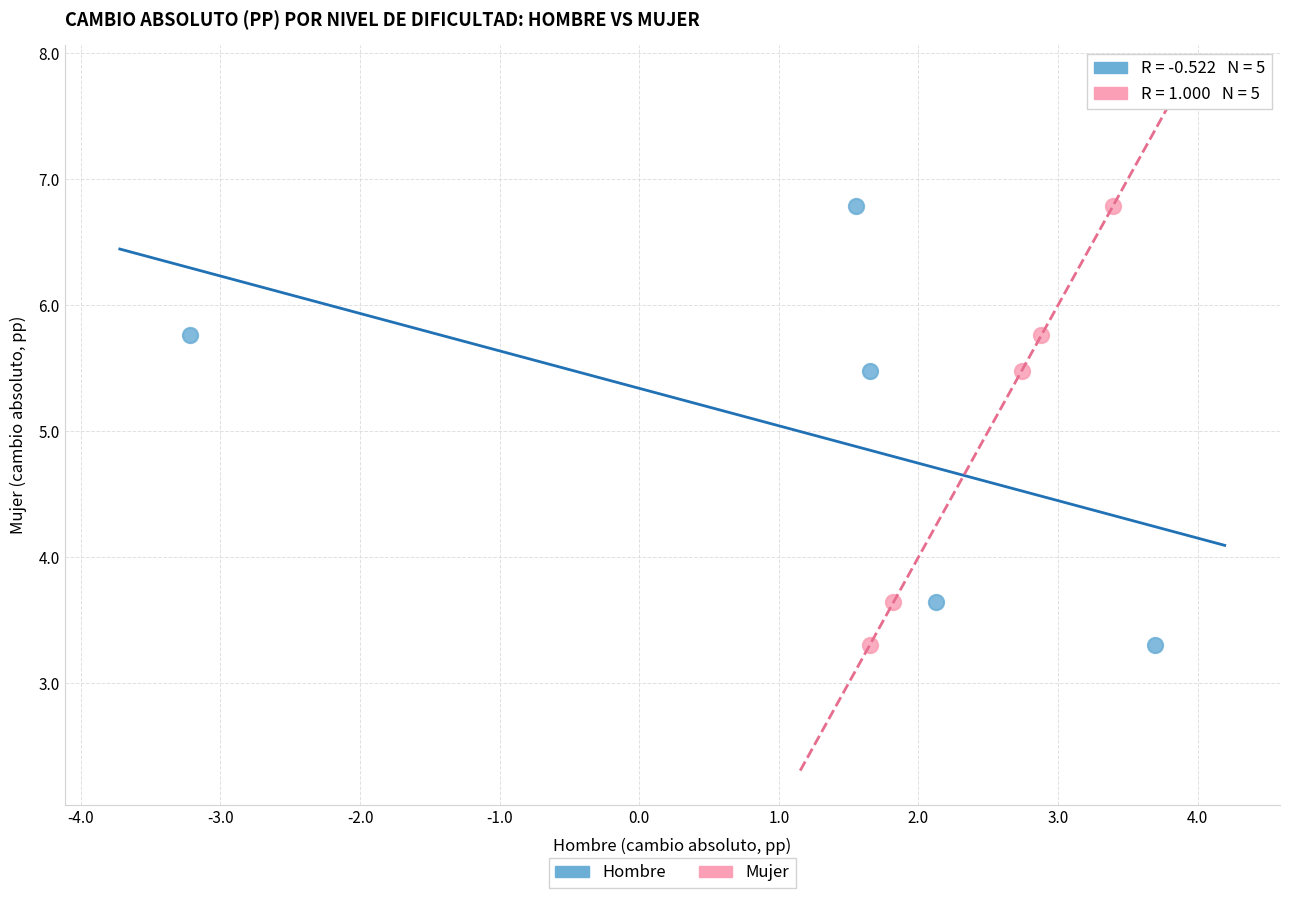

What are all the series names shown in the legend?

Hombre, Mujer